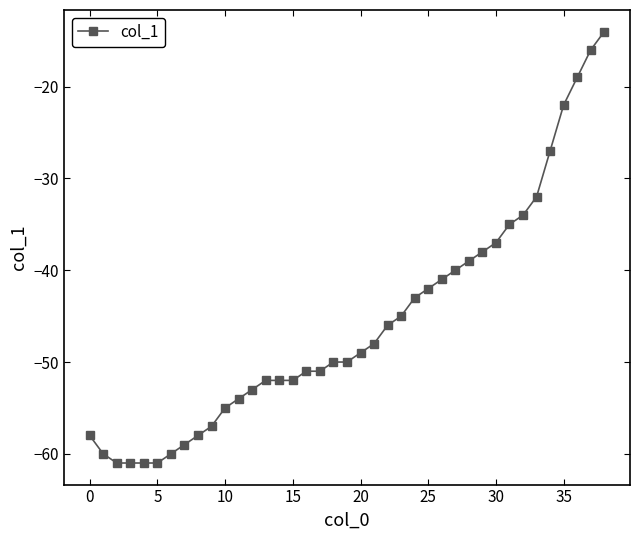

What is the sum of all values?

-1783